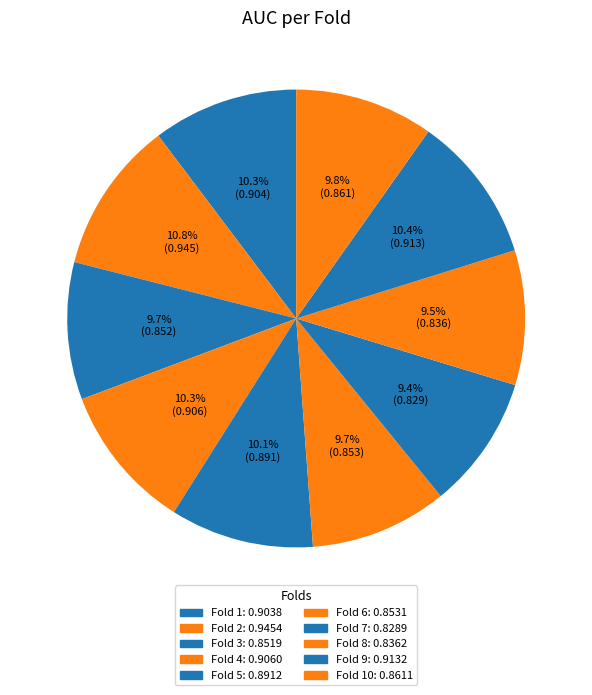

To the nearest percent, what is the average slice percentage?

10%